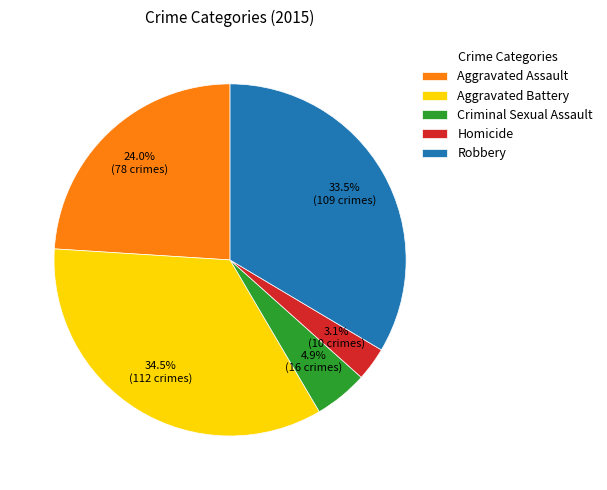

Rank the categories by value from highest to lowest.

Aggravated Battery, Robbery, Aggravated Assault, Criminal Sexual Assault, Homicide